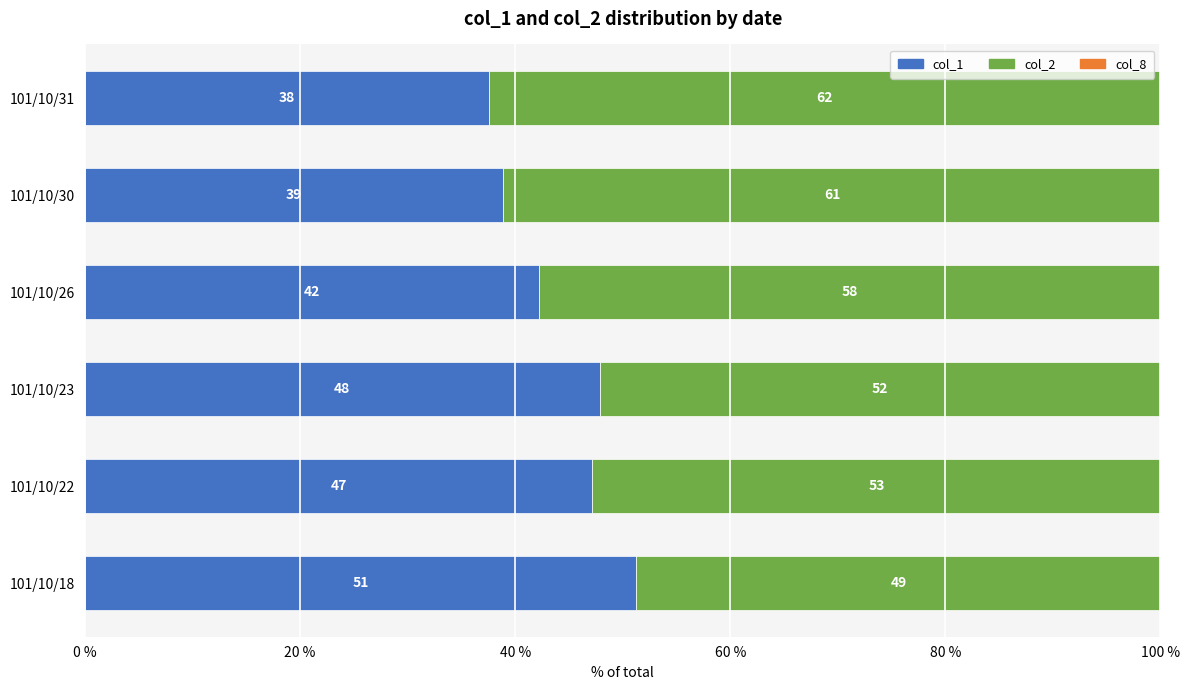

Read the col_1 value at 101/10/26.

42.2